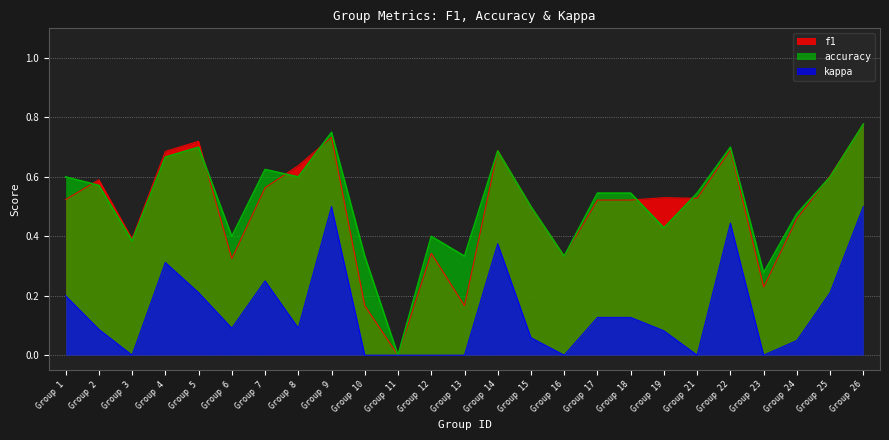

Which category has the highest value in the f1 series?

Group 26